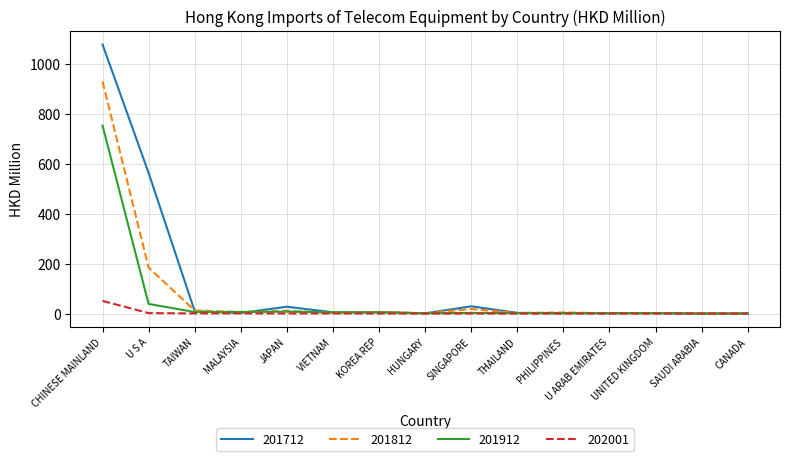

List the series in order of their peak value, lowest first.

202001, 201912, 201812, 201712